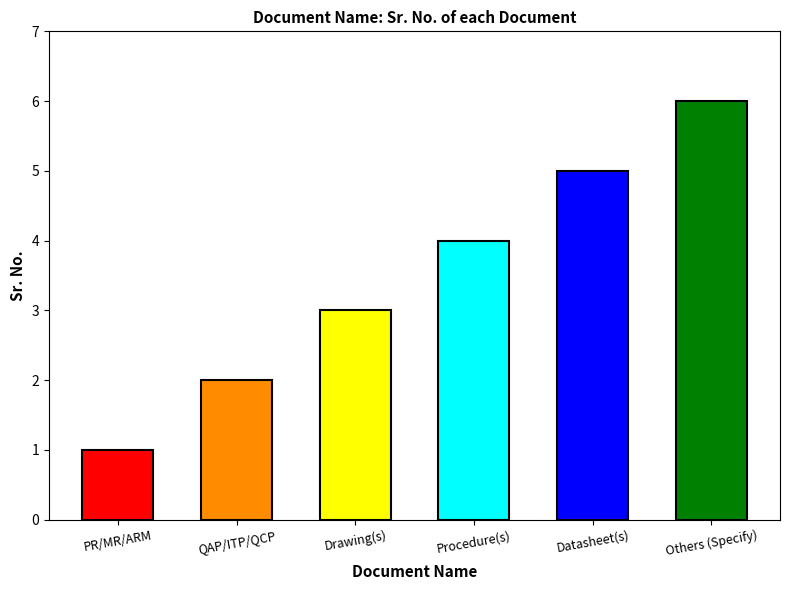

List the labels in order of value, smallest first.

PR/MR/ARM, QAP/ITP/QCP, Drawing(s), Procedure(s), Datasheet(s), Others (Specify)